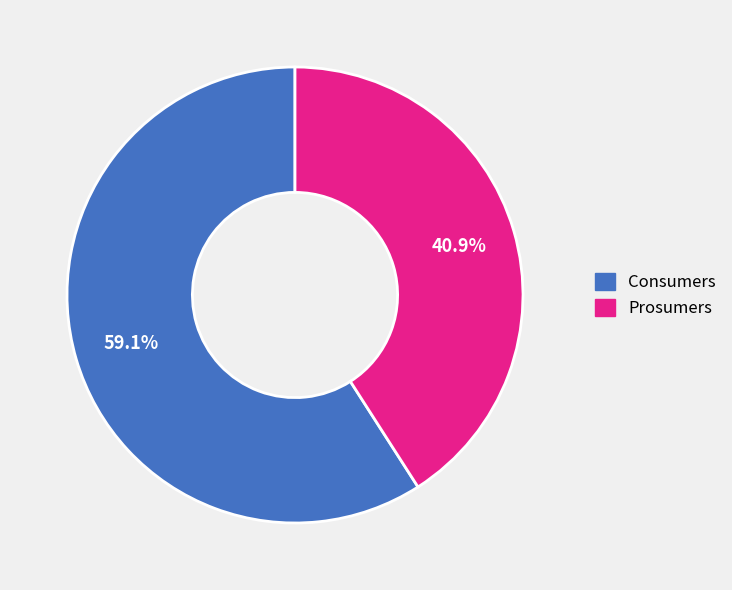

What is the ratio of the value at Prosumers to the value at Consumers?

0.7